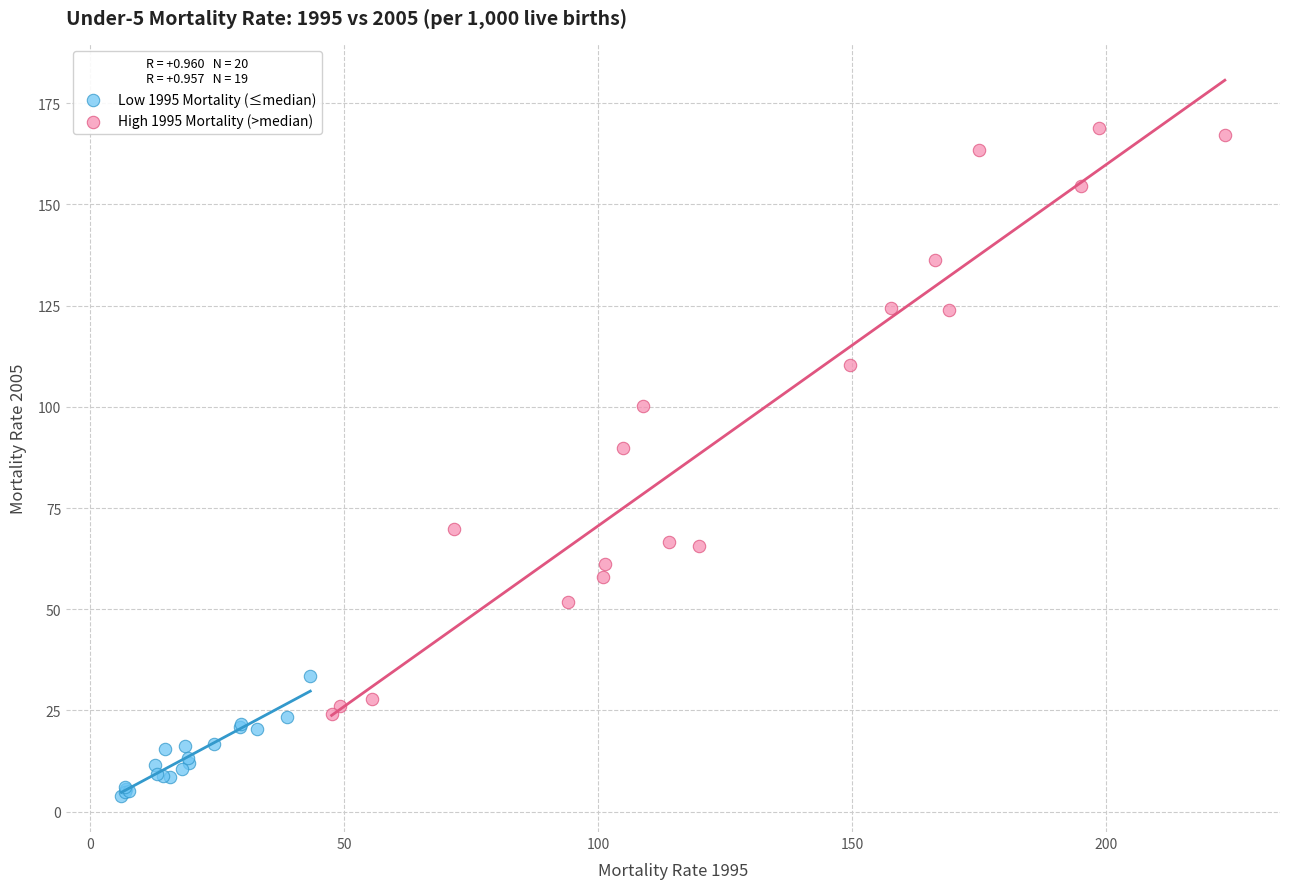

Which series contains the highest Y value?

High 1995 Mortality (>median)